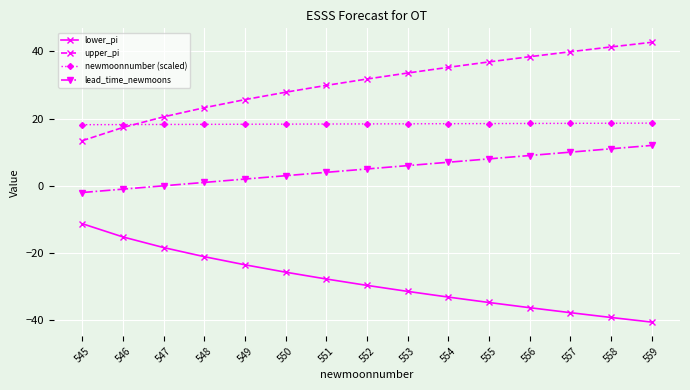

What is the spread (max minus min) of values at 545?

29.4